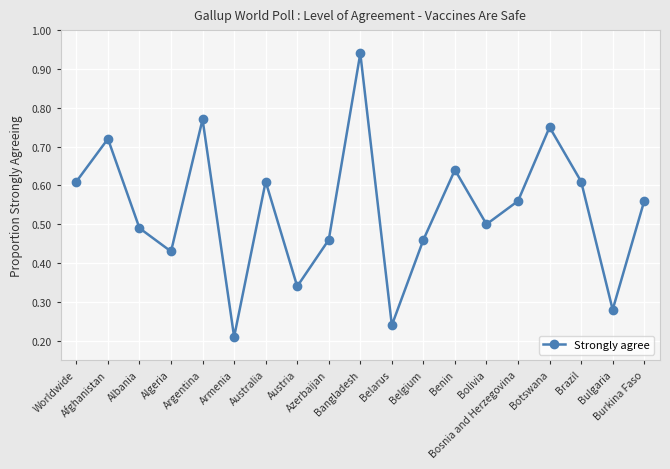

Between Brazil and Algeria, which is larger?

Brazil